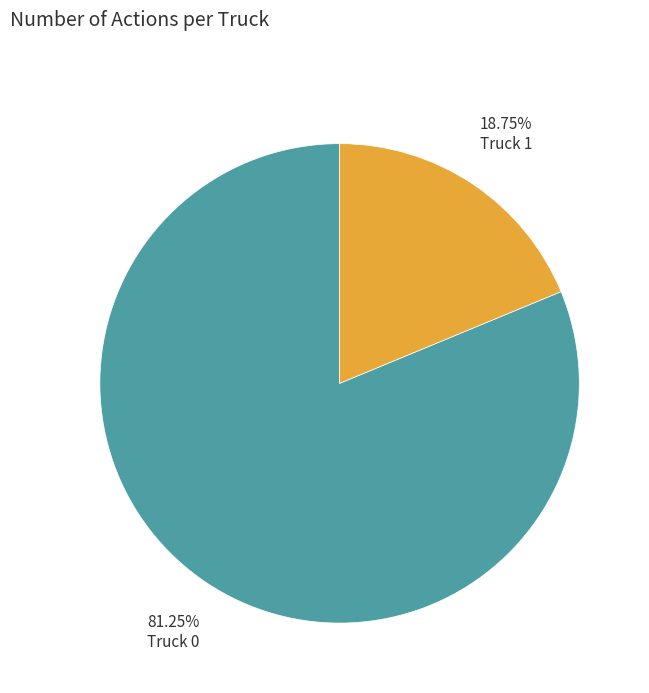

Between Truck 1 and Truck 0, which is larger?

Truck 0